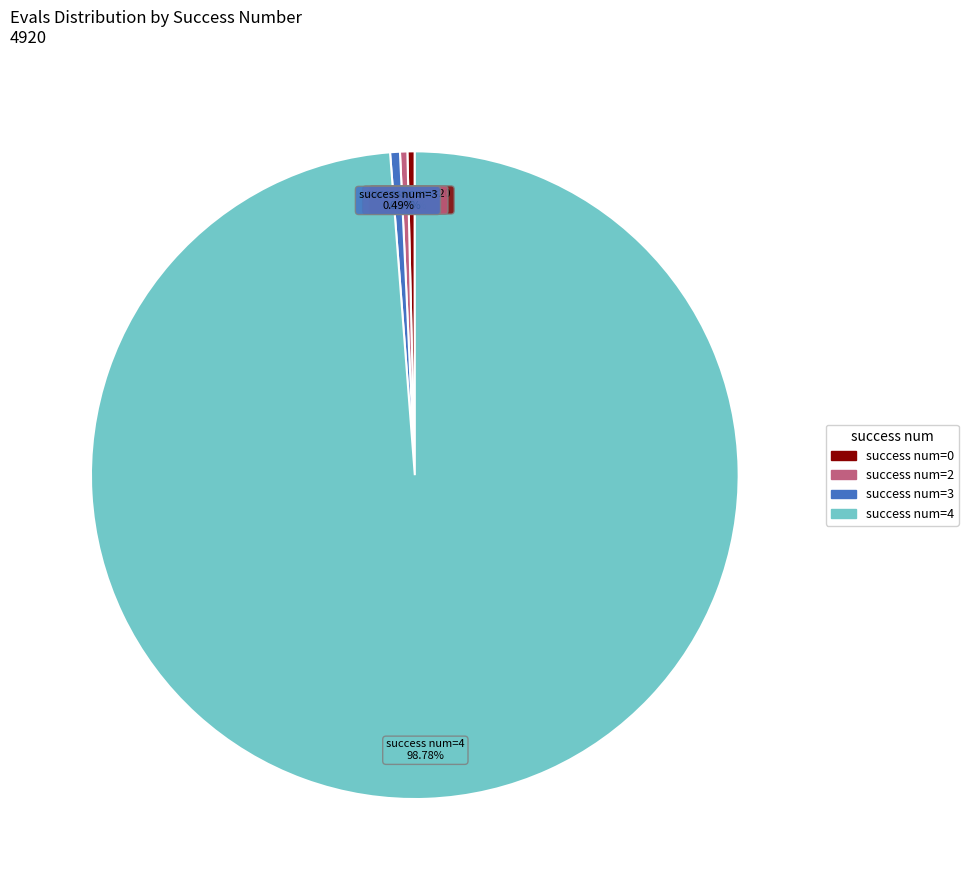

Which category has the biggest portion of the pie?

success num=4